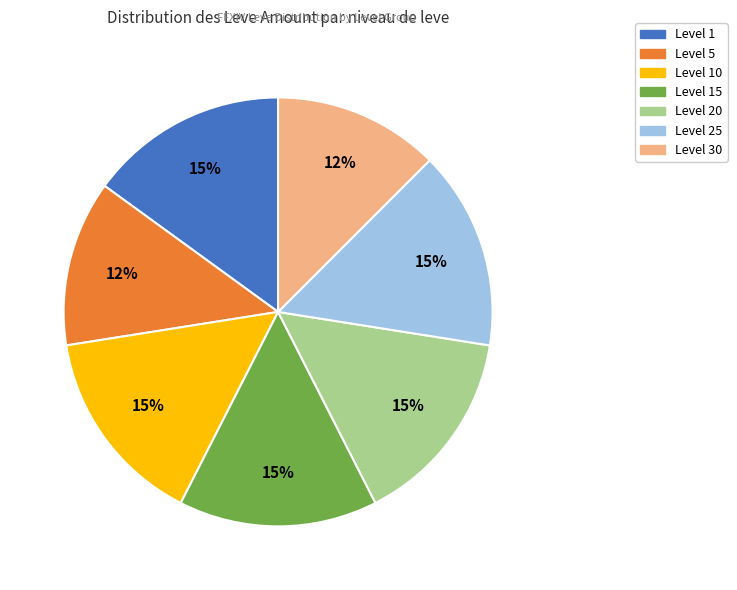

Count the number of slices in the pie.

7